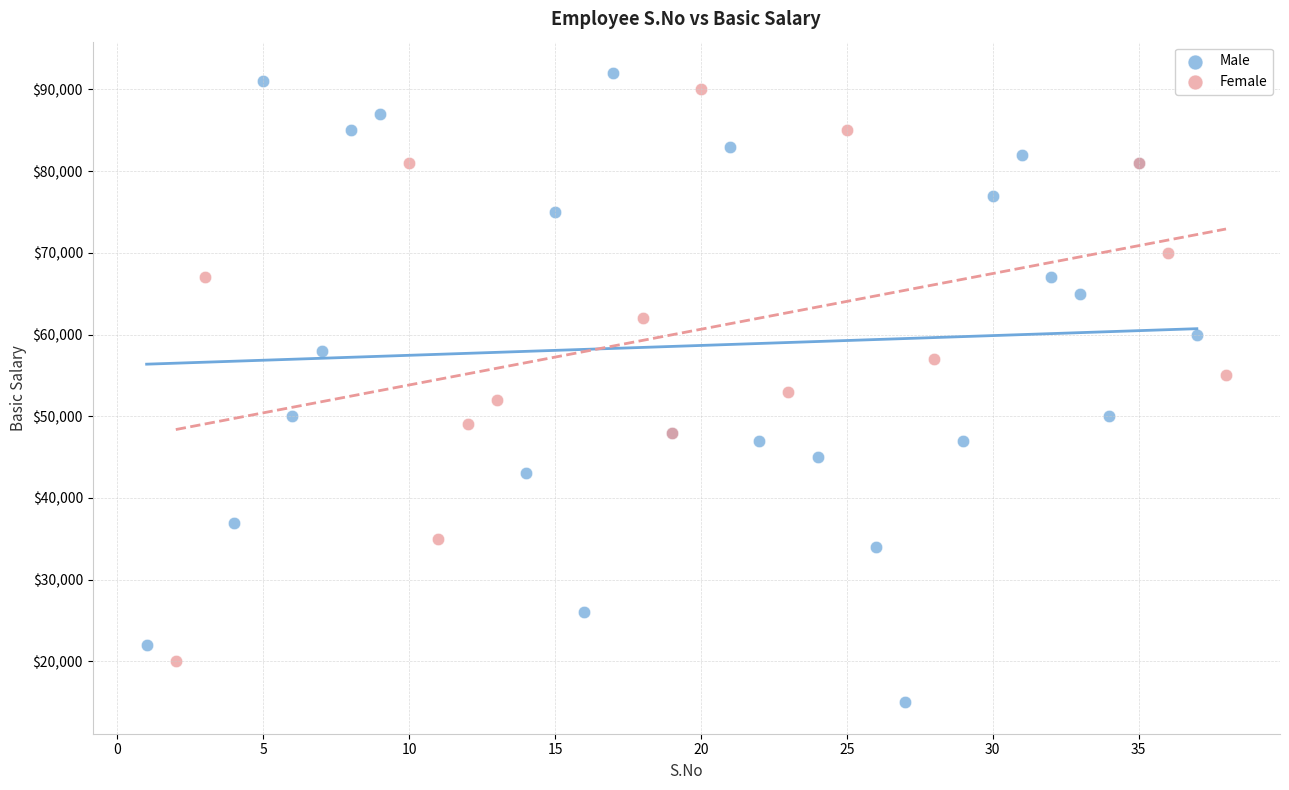

Which series reaches the minimum Y coordinate?

Male